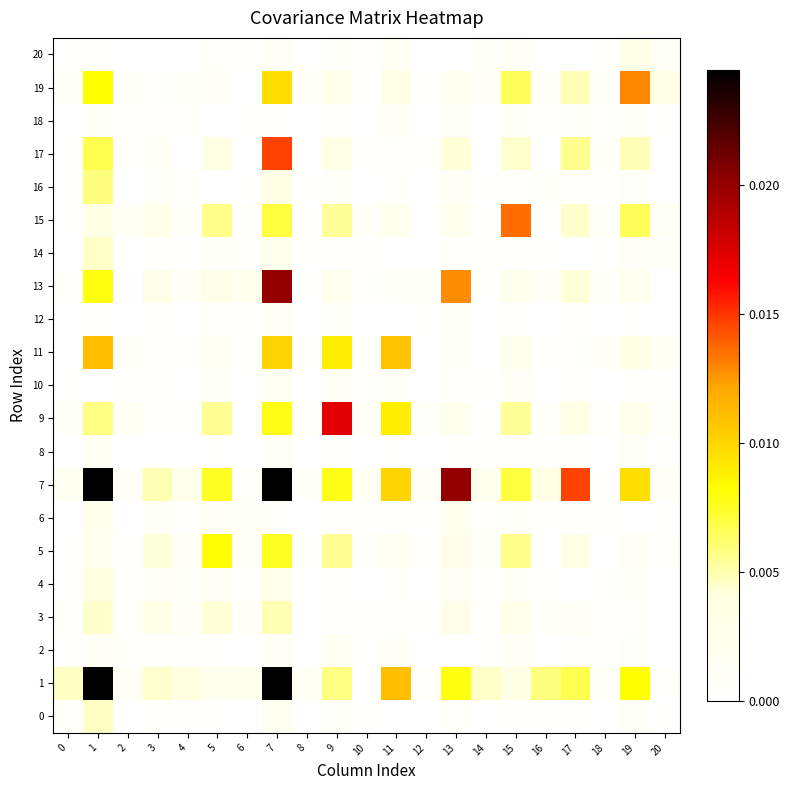

Reading left to right, transcribe all the data shown in this chart.

0: 0=0.0	1=0.0	2=0.0	3=0.0	4=0.0	5=0.0	6=0.0	7=0.0	8=0.0	9=0.0	10=0.0	11=0.0	12=0.0	13=0.0	14=0.0	15=0.0	16=0.0	17=0.0	18=0.0	19=0.0	20=0.0
1: 0=0.0	1=0.2	2=0.0	3=0.0	4=0.0	5=0.0	6=0.0	7=0.1	8=0.0	9=0.0	10=0.0	11=0.0	12=0.0	13=0.0	14=0.0	15=0.0	16=0.0	17=0.0	18=0.0	19=0.0	20=0.0
2: 0=0.0	1=0.0	2=0.0	3=0.0	4=0.0	5=0.0	6=0.0	7=0.0	8=0.0	9=0.0	10=0.0	11=0.0	12=0.0	13=0.0	14=0.0	15=0.0	16=0.0	17=0.0	18=0.0	19=0.0	20=0.0
3: 0=0.0	1=0.0	2=0.0	3=0.0	4=0.0	5=0.0	6=0.0	7=0.0	8=0.0	9=0.0	10=0.0	11=0.0	12=0.0	13=0.0	14=0.0	15=0.0	16=0.0	17=0.0	18=0.0	19=0.0	20=0.0
4: 0=0.0	1=0.0	2=0.0	3=0.0	4=0.0	5=0.0	6=0.0	7=0.0	8=0.0	9=0.0	10=0.0	11=0.0	12=0.0	13=0.0	14=0.0	15=0.0	16=0.0	17=0.0	18=0.0	19=0.0	20=0.0
5: 0=0.0	1=0.0	2=0.0	3=0.0	4=0.0	5=0.0	6=0.0	7=0.0	8=0.0	9=0.0	10=0.0	11=0.0	12=0.0	13=0.0	14=0.0	15=0.0	16=0.0	17=0.0	18=0.0	19=0.0	20=0.0
6: 0=0.0	1=0.0	2=0.0	3=0.0	4=0.0	5=0.0	6=0.0	7=0.0	8=0.0	9=0.0	10=0.0	11=0.0	12=0.0	13=0.0	14=0.0	15=0.0	16=0.0	17=0.0	18=0.0	19=0.0	20=0.0
7: 0=0.0	1=0.1	2=0.0	3=0.0	4=0.0	5=0.0	6=0.0	7=0.1	8=0.0	9=0.0	10=0.0	11=0.0	12=0.0	13=0.0	14=0.0	15=0.0	16=0.0	17=0.0	18=0.0	19=0.0	20=0.0
8: 0=0.0	1=0.0	2=0.0	3=0.0	4=0.0	5=0.0	6=0.0	7=0.0	8=0.0	9=0.0	10=0.0	11=0.0	12=0.0	13=0.0	14=0.0	15=0.0	16=0.0	17=0.0	18=0.0	19=0.0	20=0.0
9: 0=0.0	1=0.0	2=0.0	3=0.0	4=0.0	5=0.0	6=0.0	7=0.0	8=0.0	9=0.0	10=0.0	11=0.0	12=0.0	13=0.0	14=0.0	15=0.0	16=0.0	17=0.0	18=0.0	19=0.0	20=0.0
10: 0=0.0	1=0.0	2=0.0	3=0.0	4=0.0	5=0.0	6=0.0	7=0.0	8=0.0	9=0.0	10=0.0	11=0.0	12=0.0	13=0.0	14=0.0	15=0.0	16=0.0	17=0.0	18=0.0	19=0.0	20=0.0
11: 0=0.0	1=0.0	2=0.0	3=0.0	4=0.0	5=0.0	6=0.0	7=0.0	8=0.0	9=0.0	10=0.0	11=0.0	12=0.0	13=0.0	14=0.0	15=0.0	16=0.0	17=0.0	18=0.0	19=0.0	20=0.0
12: 0=0.0	1=0.0	2=0.0	3=0.0	4=0.0	5=0.0	6=0.0	7=0.0	8=0.0	9=0.0	10=0.0	11=0.0	12=0.0	13=0.0	14=0.0	15=0.0	16=0.0	17=0.0	18=0.0	19=0.0	20=0.0
13: 0=0.0	1=0.0	2=0.0	3=0.0	4=0.0	5=0.0	6=0.0	7=0.0	8=0.0	9=0.0	10=0.0	11=0.0	12=0.0	13=0.0	14=0.0	15=0.0	16=0.0	17=0.0	18=0.0	19=0.0	20=0.0
14: 0=0.0	1=0.0	2=0.0	3=0.0	4=0.0	5=0.0	6=0.0	7=0.0	8=0.0	9=0.0	10=0.0	11=0.0	12=0.0	13=0.0	14=0.0	15=0.0	16=0.0	17=0.0	18=0.0	19=0.0	20=0.0
15: 0=0.0	1=0.0	2=0.0	3=0.0	4=0.0	5=0.0	6=0.0	7=0.0	8=0.0	9=0.0	10=0.0	11=0.0	12=0.0	13=0.0	14=0.0	15=0.0	16=0.0	17=0.0	18=0.0	19=0.0	20=0.0
16: 0=0.0	1=0.0	2=0.0	3=0.0	4=0.0	5=0.0	6=0.0	7=0.0	8=0.0	9=0.0	10=0.0	11=0.0	12=0.0	13=0.0	14=0.0	15=0.0	16=0.0	17=0.0	18=0.0	19=0.0	20=0.0
17: 0=0.0	1=0.0	2=0.0	3=0.0	4=0.0	5=0.0	6=0.0	7=0.0	8=0.0	9=0.0	10=0.0	11=0.0	12=0.0	13=0.0	14=0.0	15=0.0	16=0.0	17=0.0	18=0.0	19=0.0	20=0.0
18: 0=0.0	1=0.0	2=0.0	3=0.0	4=0.0	5=0.0	6=0.0	7=0.0	8=0.0	9=0.0	10=0.0	11=0.0	12=0.0	13=0.0	14=0.0	15=0.0	16=0.0	17=0.0	18=0.0	19=0.0	20=0.0
19: 0=0.0	1=0.0	2=0.0	3=0.0	4=0.0	5=0.0	6=0.0	7=0.0	8=0.0	9=0.0	10=0.0	11=0.0	12=0.0	13=0.0	14=0.0	15=0.0	16=0.0	17=0.0	18=0.0	19=0.0	20=0.0
20: 0=0.0	1=0.0	2=0.0	3=0.0	4=0.0	5=0.0	6=0.0	7=0.0	8=0.0	9=0.0	10=0.0	11=0.0	12=0.0	13=0.0	14=0.0	15=0.0	16=0.0	17=0.0	18=0.0	19=0.0	20=0.0